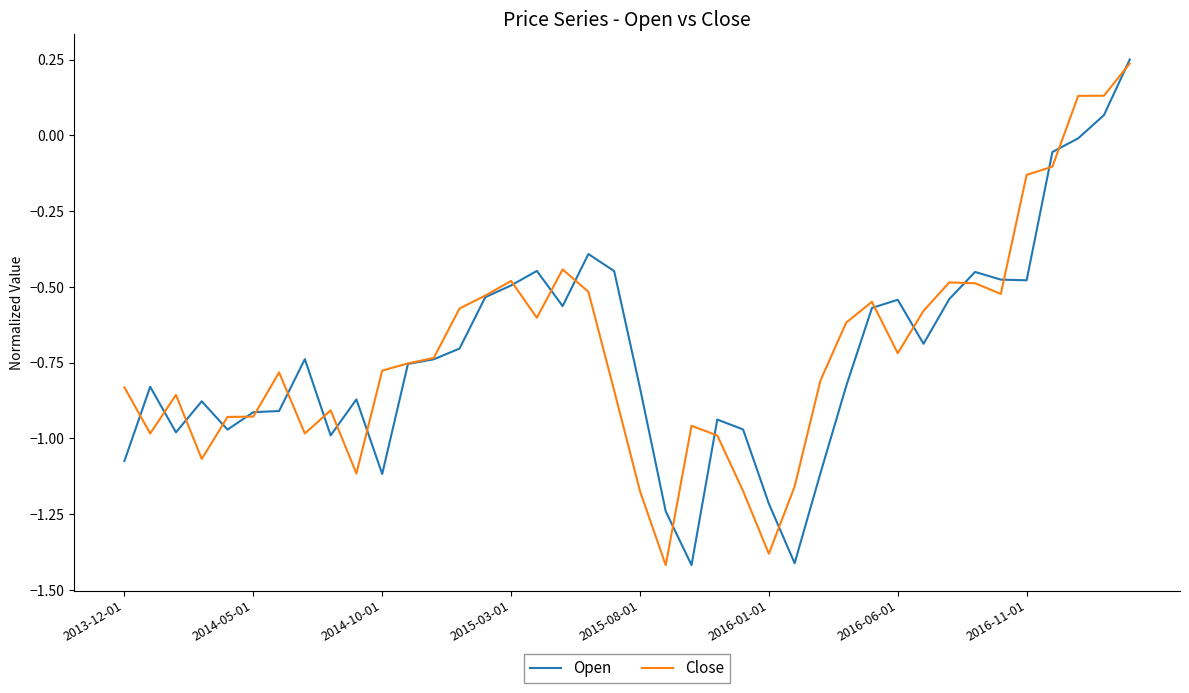

True or false: Close and Open cross at least once.

True